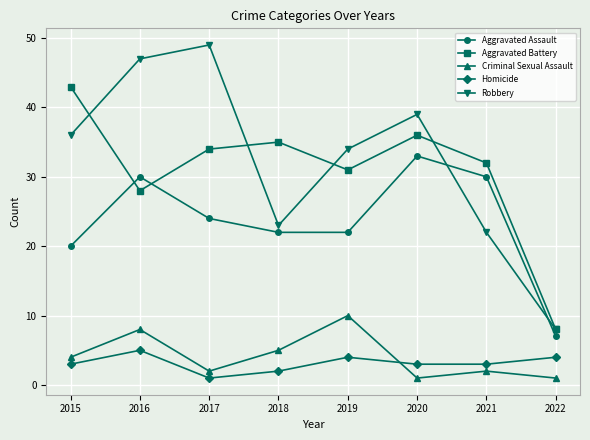

The value of Homicide at 2016 is 5. True or false?

True